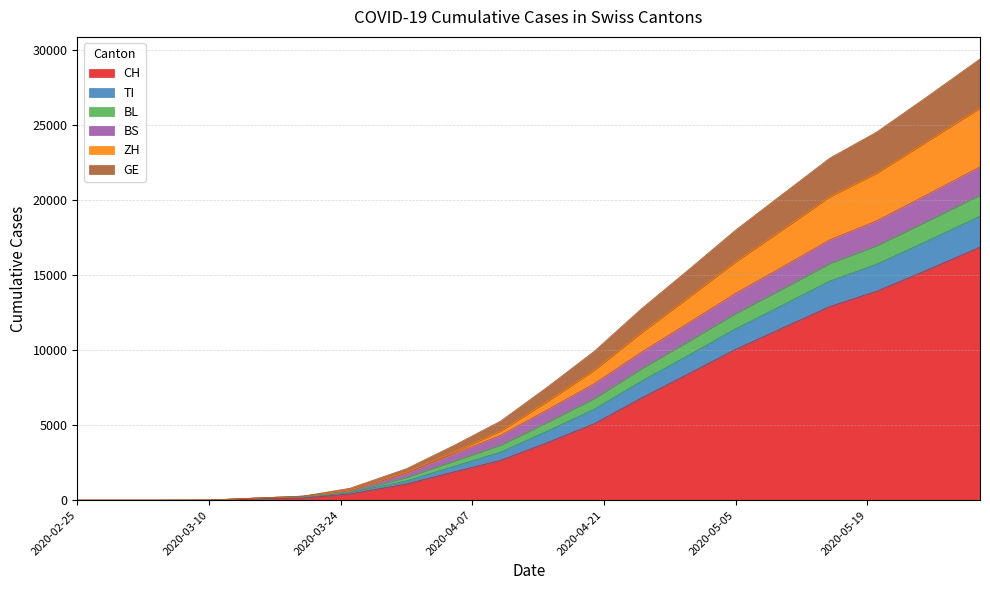

True or false: CH has a value of 224 at 2020-03-25.

False